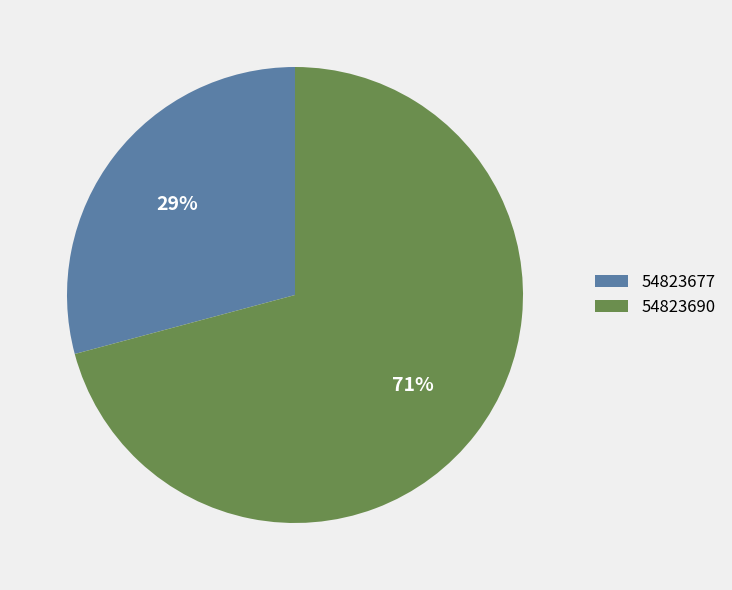

Between 54823677 and 54823690, which is larger?

54823690